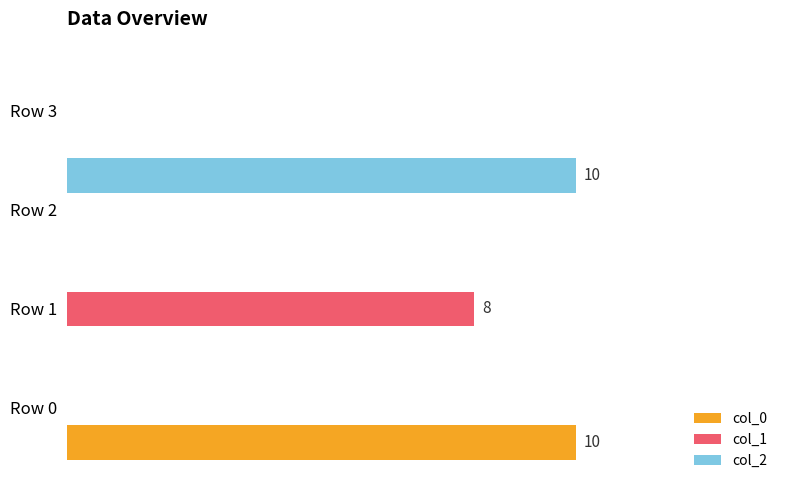

What are all the series names shown in the legend?

col_0, col_1, col_2